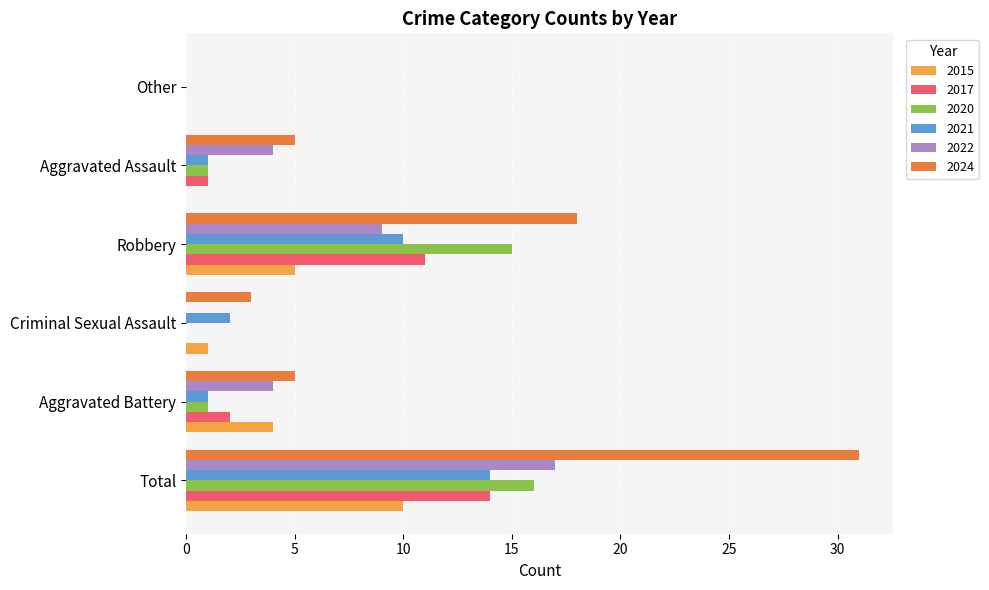

What is the greatest value displayed?

31